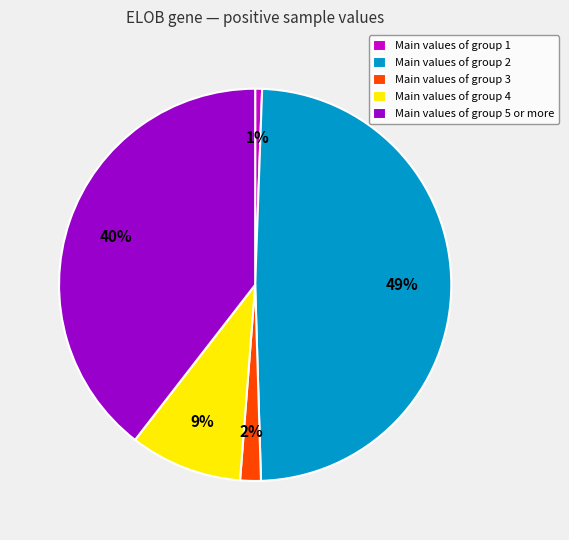

Is the sum of Main values of group 2 and Main values of group 1 greater than half?

No